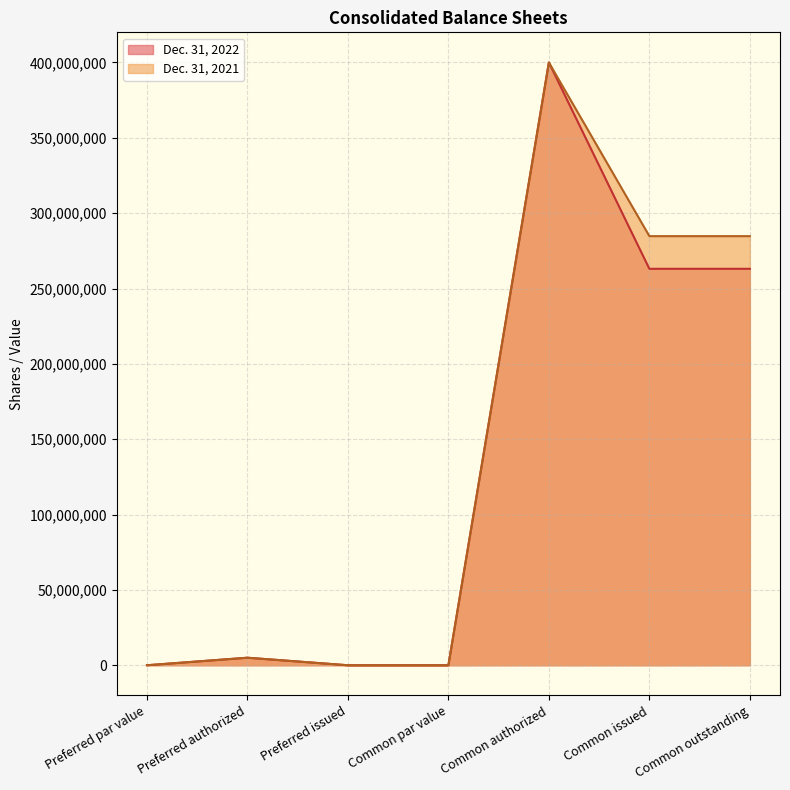

What is the difference between the maximum and minimum values in the Dec. 31, 2021 series?

400000000